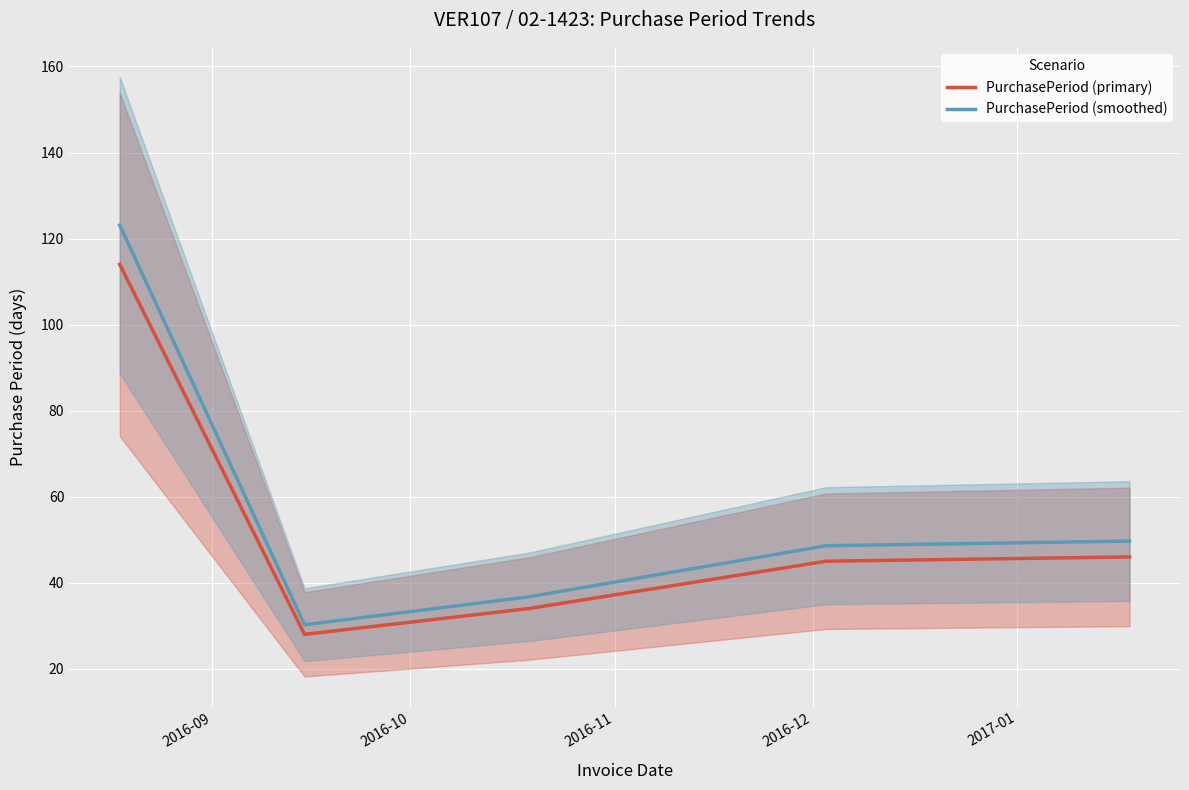

What is the lowest value of the PurchasePeriod (smoothed) series?

30.2